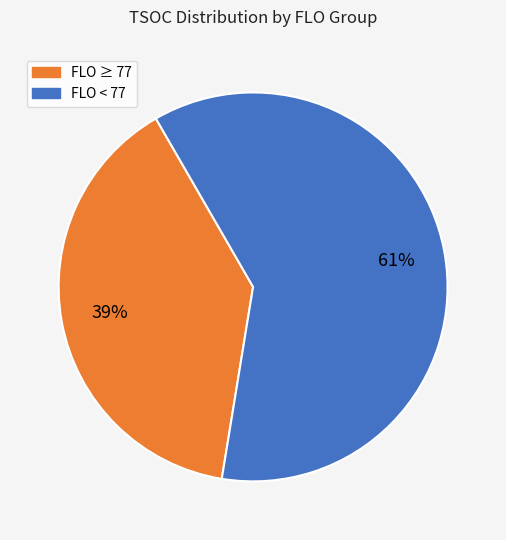

Count the number of slices in the pie.

2